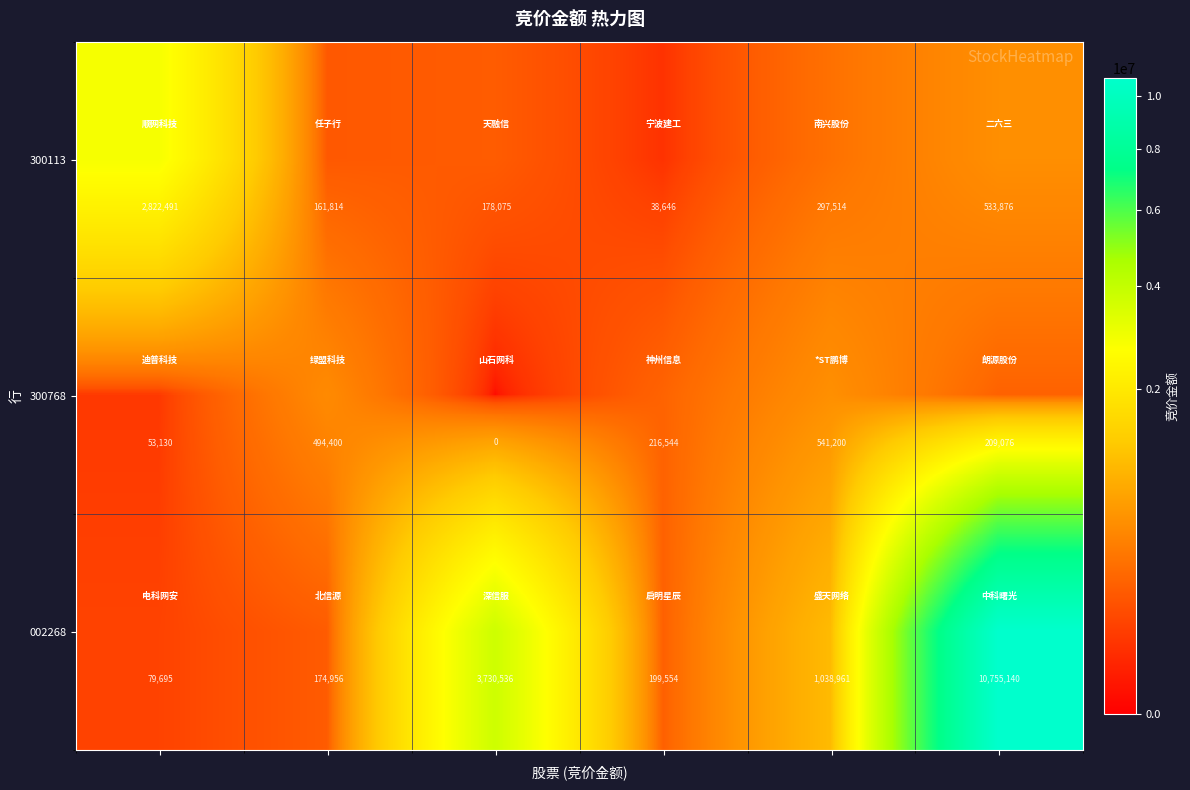

Count the number of data series in this chart.

3